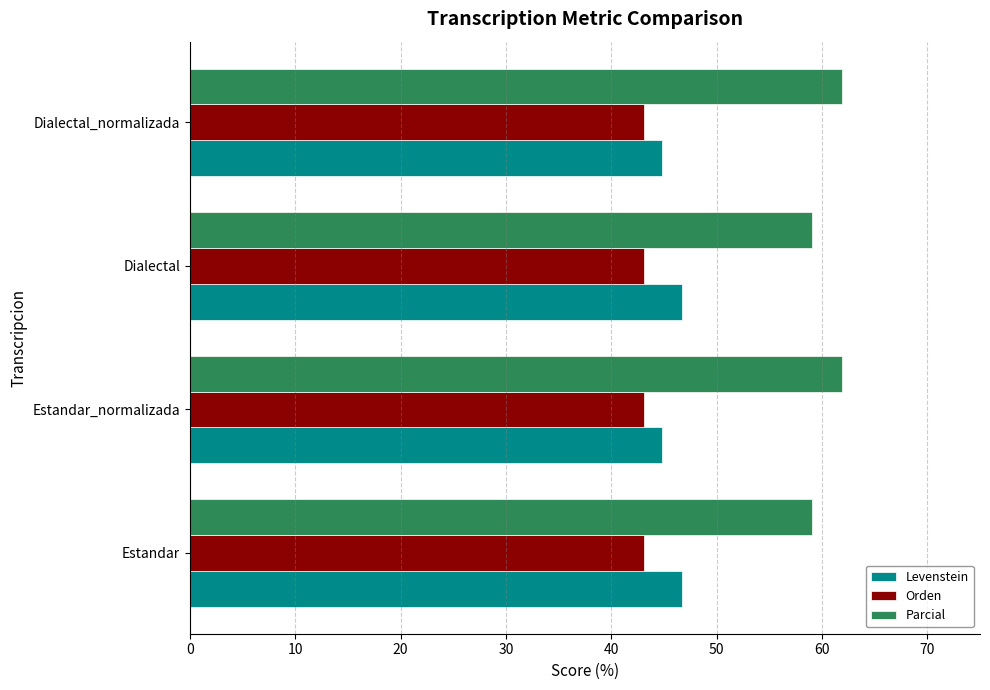

What is the approximate value of Parcial at Dialectal_normalizada?

61.9